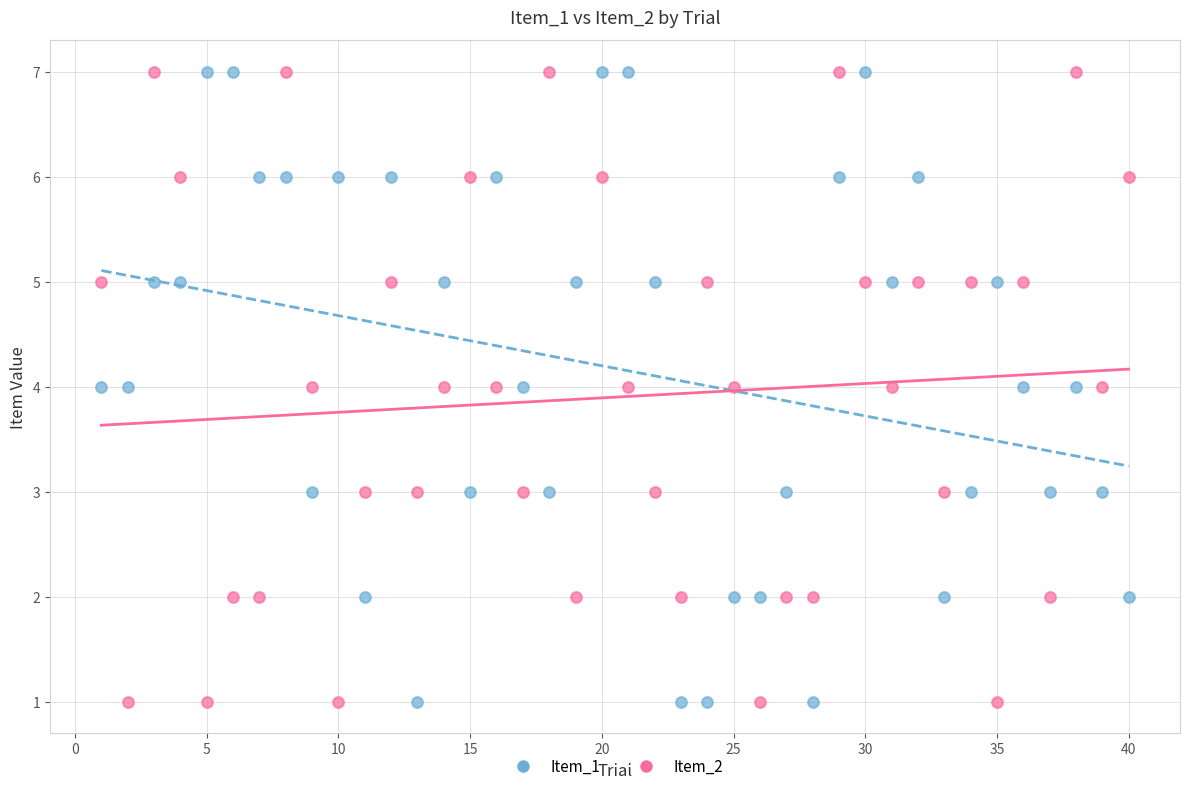

What is the X range (max minus min) for the scatter plot?

39